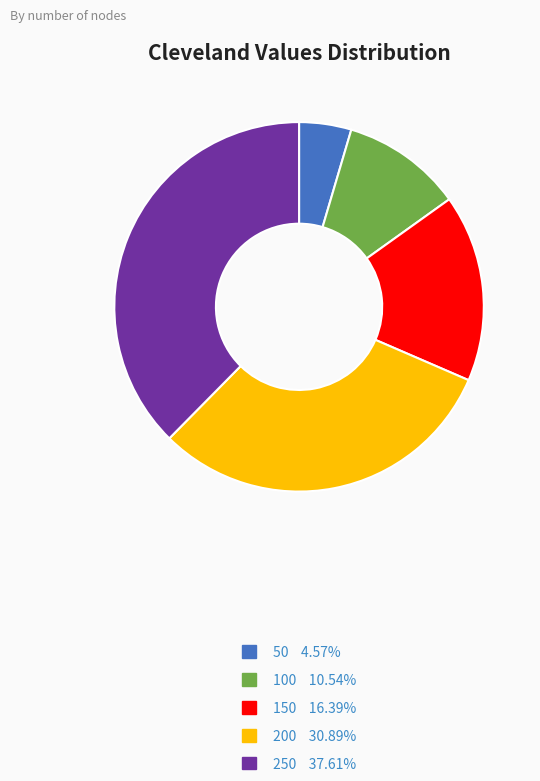

Rank the categories by value from highest to lowest.

250, 200, 150, 100, 50